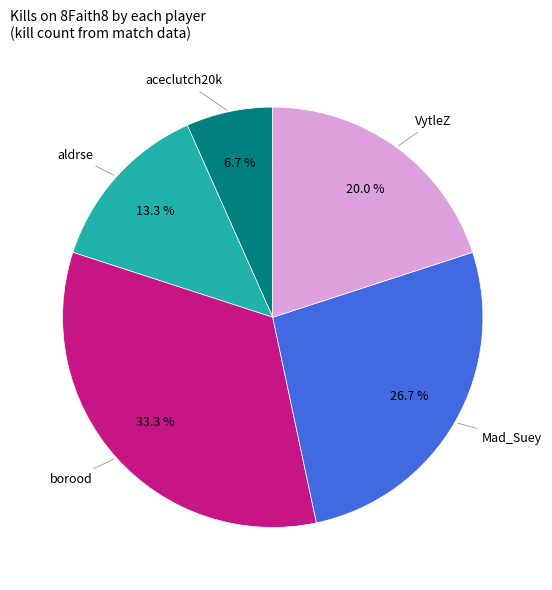

Is there any slice that represents more than half of the pie?

No